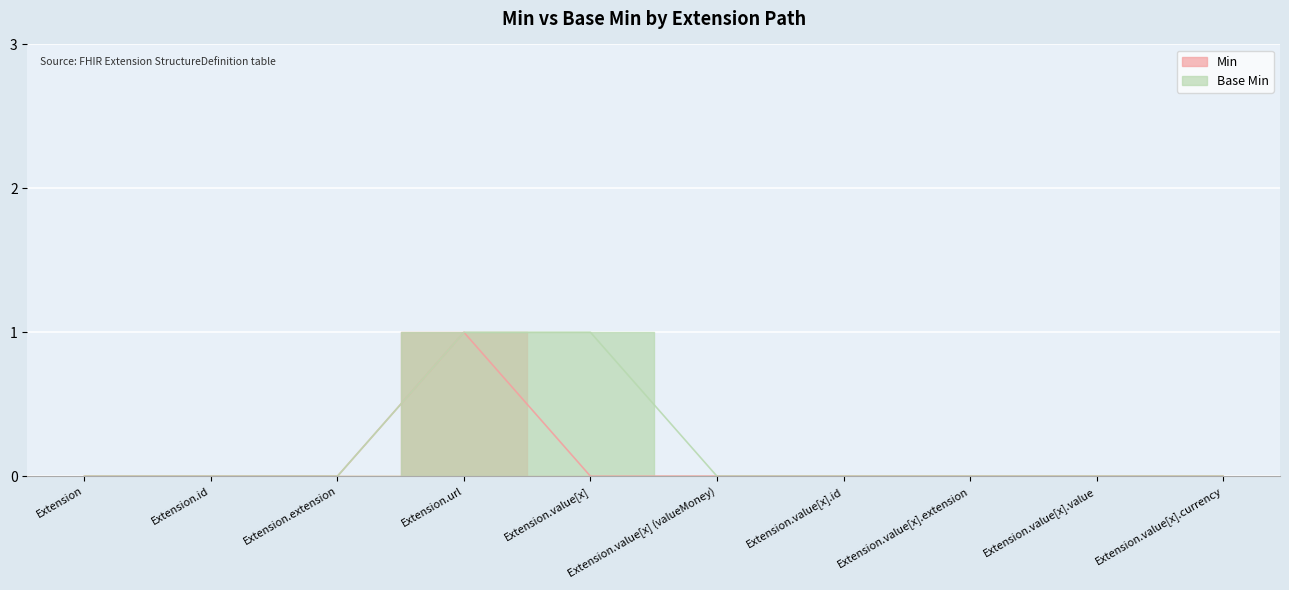

The Base Min series shows 0 at Extension.extension. True or false?

False